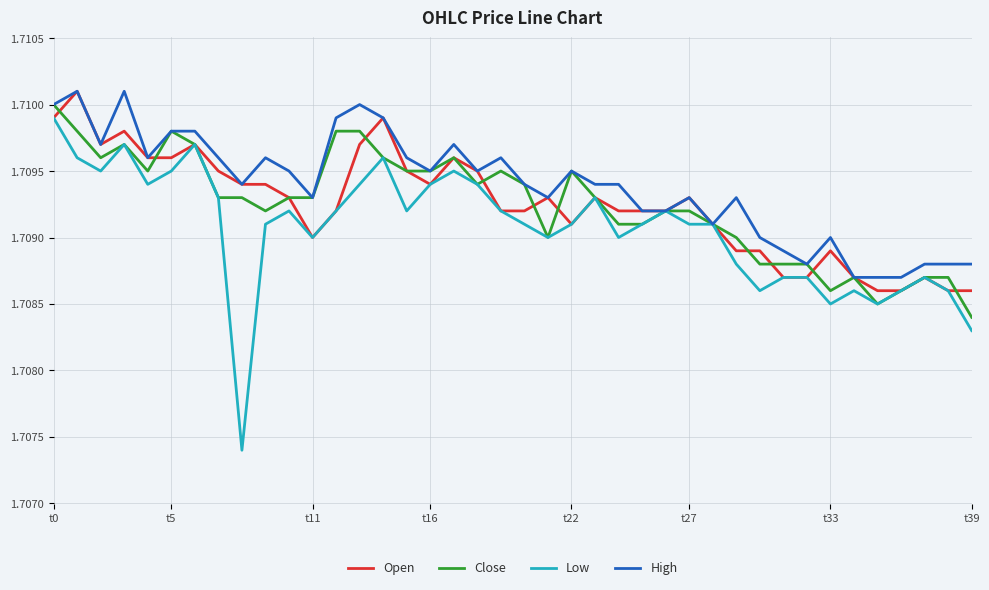

Which series has the largest total across all categories?

High